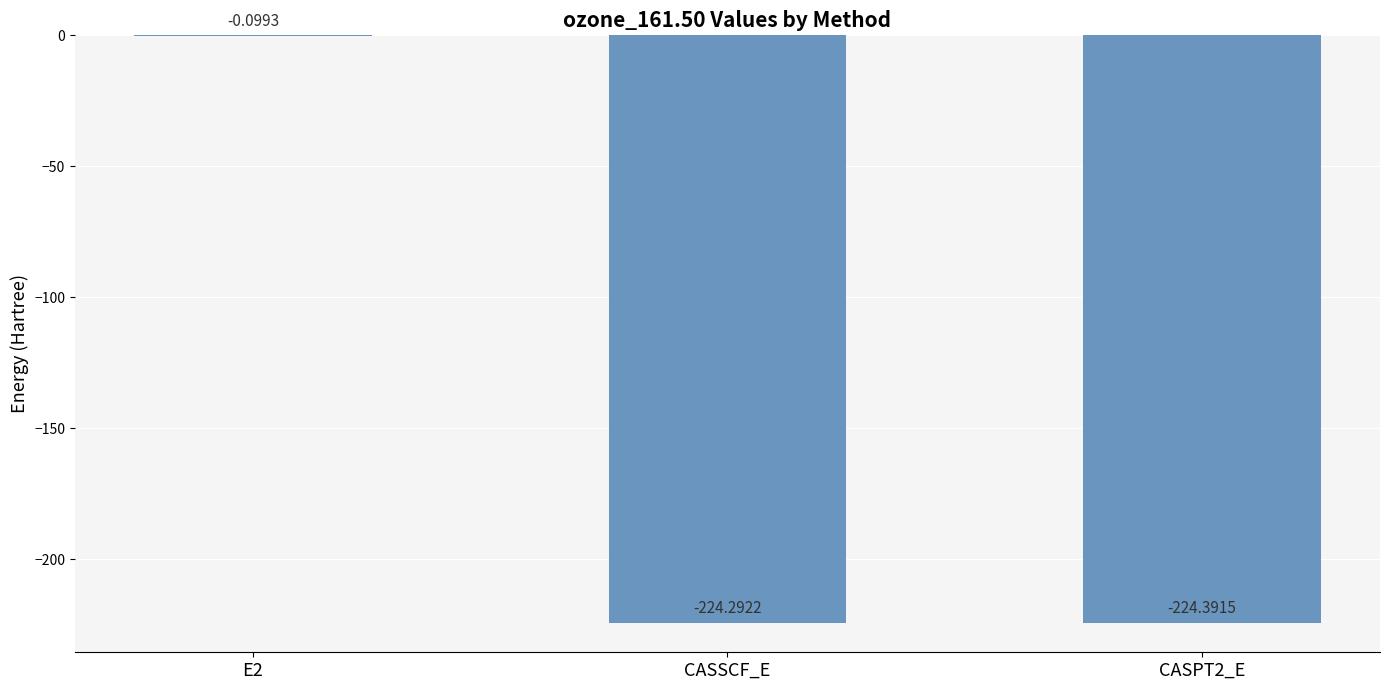

The value at CASSCF_E is -321.3. True or false?

False